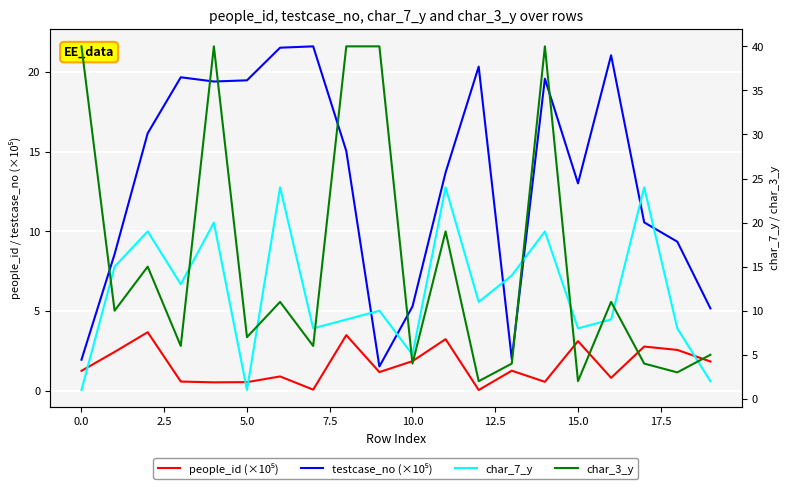

Which has a higher value, 18 or 11?

11